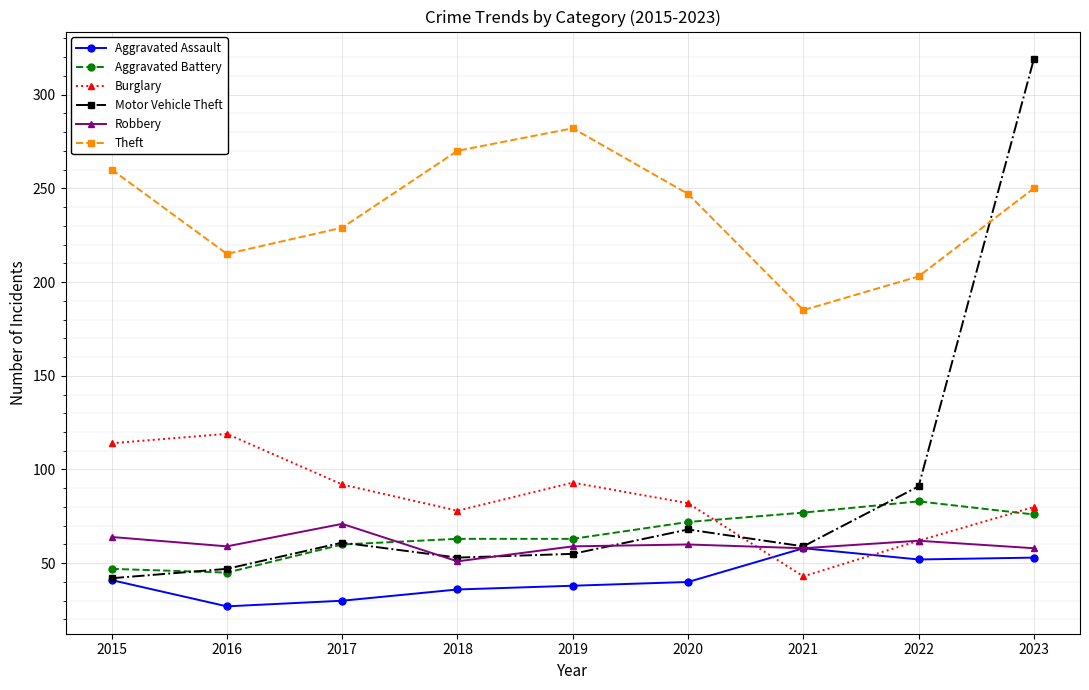

What is the difference between the Burglary values at 2019 and 2020?

11